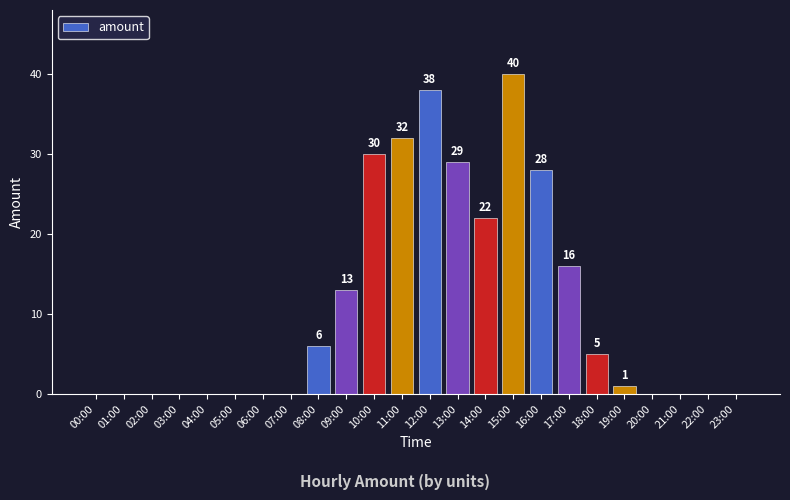

What is the average value?

11